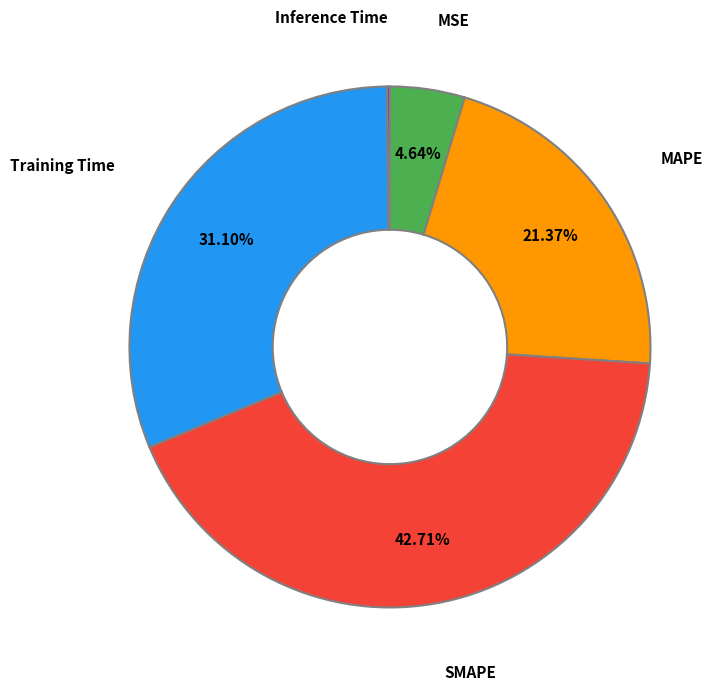

Which has a higher value, SMAPE or MSE?

SMAPE